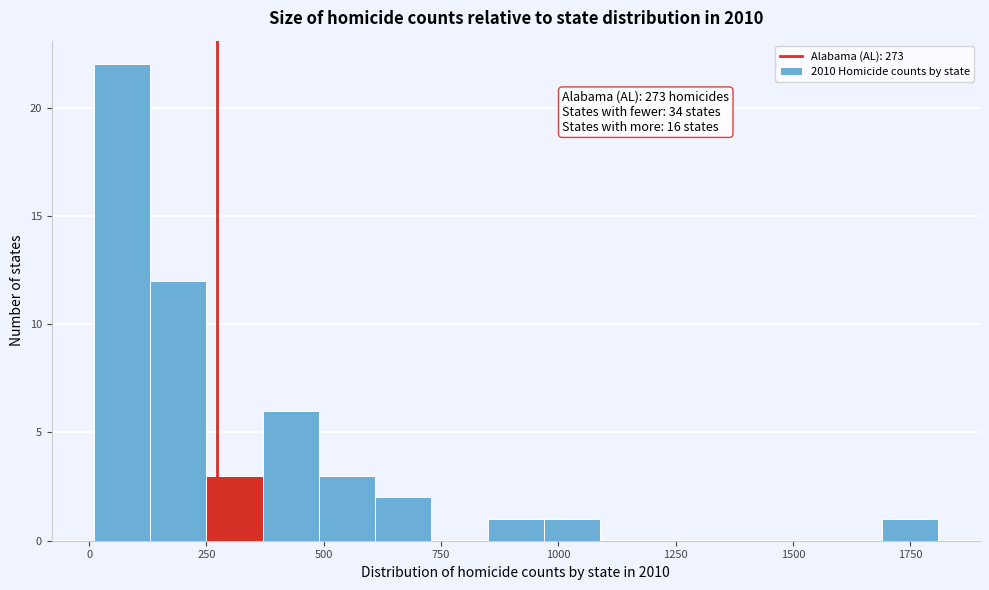

Around what value on the x-axis is the tallest bar? Give the approximate position of its centre, as read against the axis.

50